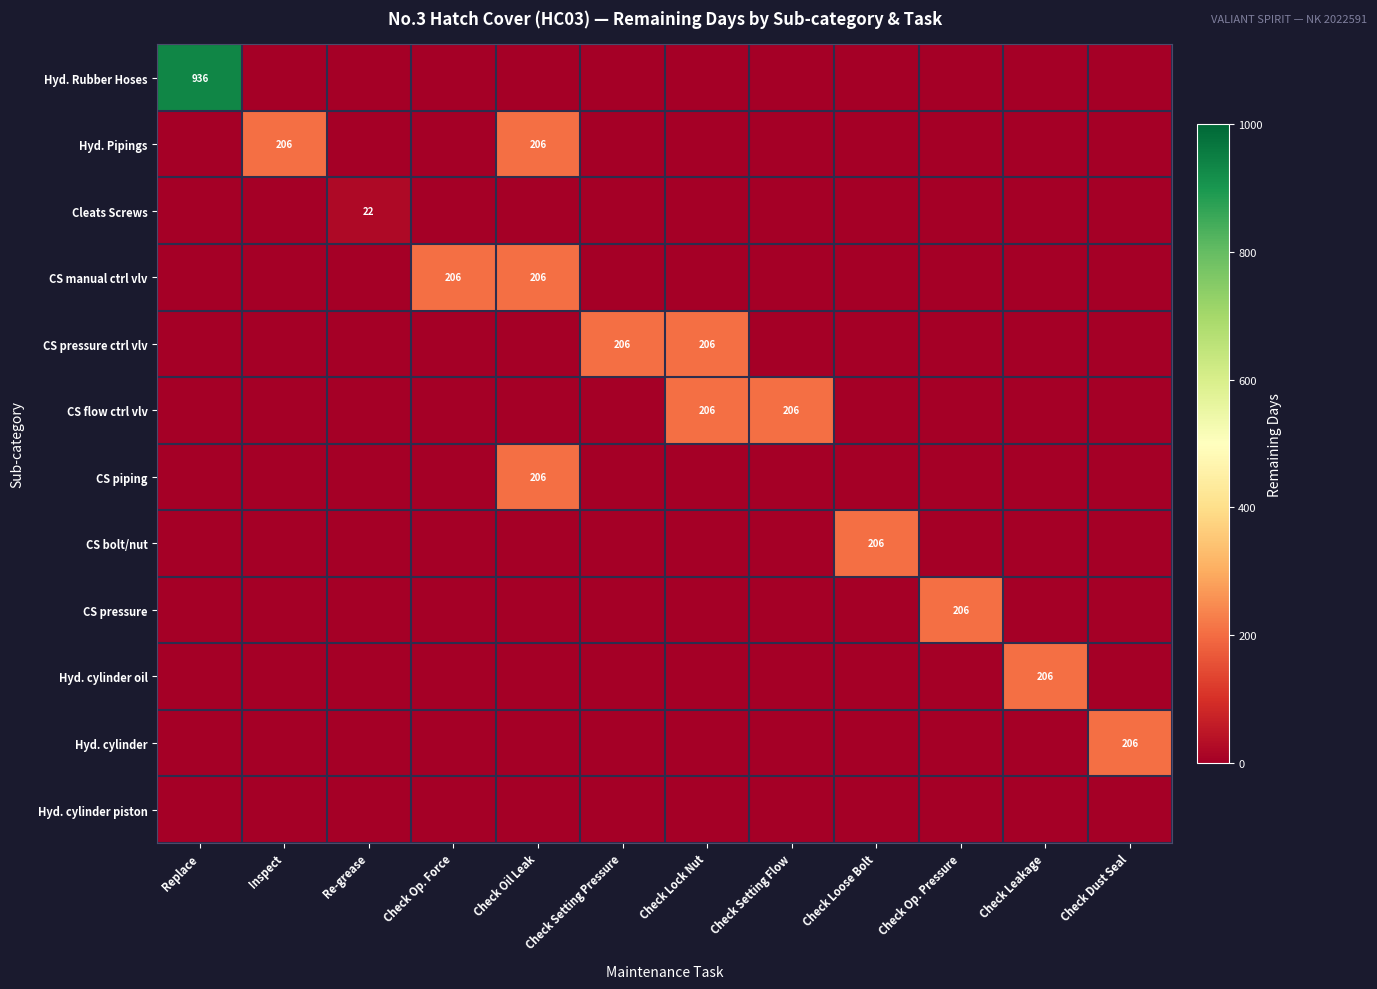

Rank the series by their maximum value, from lowest to highest.

Hyd. cylinder piston, Cleats Screws, Hyd. Pipings, CS manual ctrl vlv, CS pressure ctrl vlv, CS flow ctrl vlv, CS piping, CS bolt/nut, CS pressure, Hyd. cylinder oil, Hyd. cylinder, Hyd. Rubber Hoses